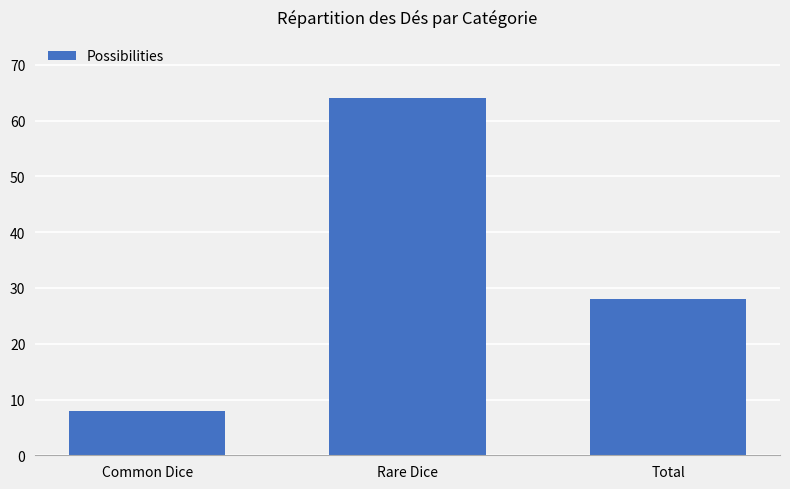

How many distinct data groups are displayed?

1